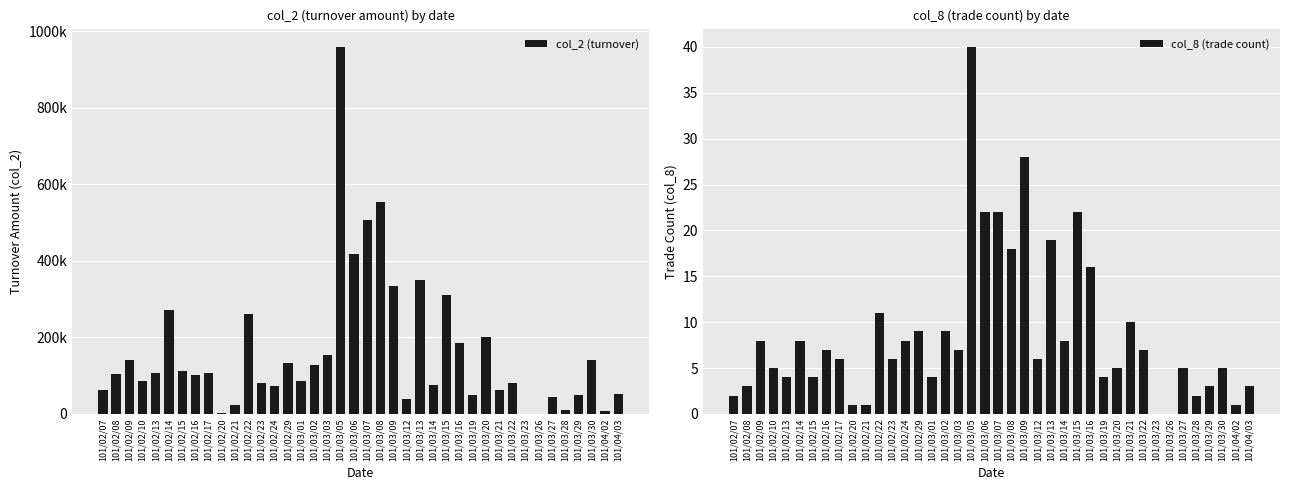

True or false: col_8 (trade count) has a value of 2 at 101/03/28.

True